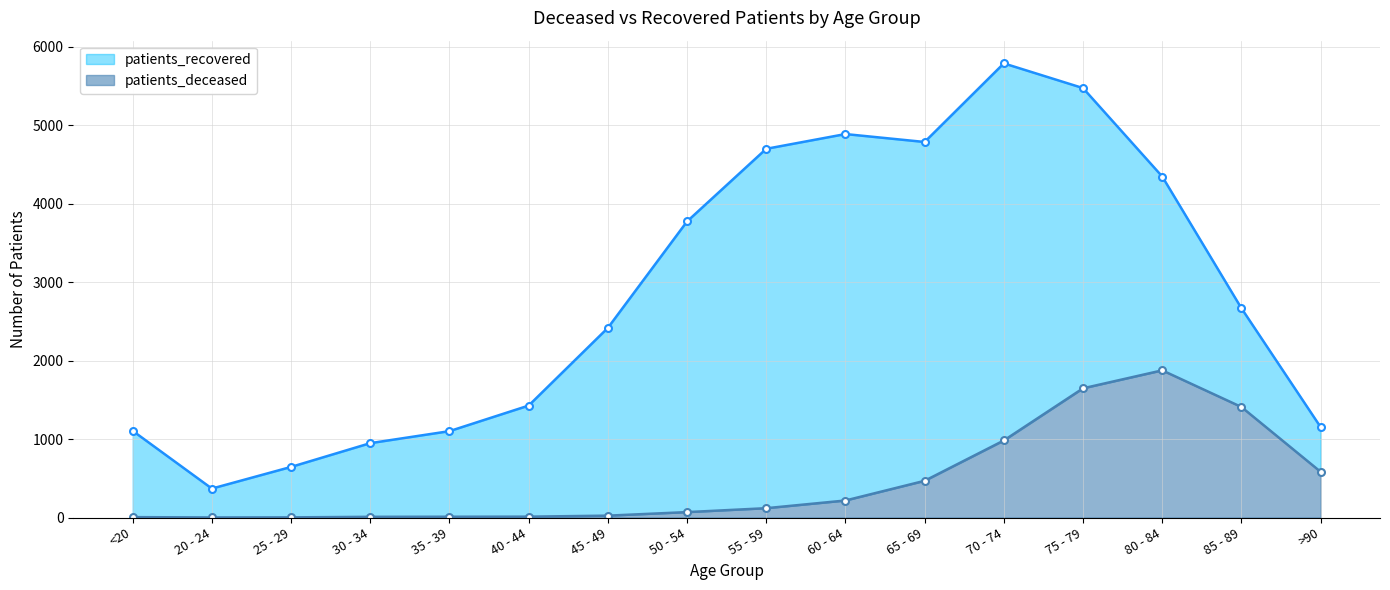

Reading left to right, extract all data points from this chart.

patients_deceased: <20=5	20 - 24=1	25 - 29=2	30 - 34=9	35 - 39=10	40 - 44=11	45 - 49=24	50 - 54=69	55 - 59=119	60 - 64=217	65 - 69=468	70 - 74=982	75 - 79=1647	80 - 84=1876	85 - 89=1409	>90=583
patients_recovered: <20=1105	20 - 24=369	25 - 29=645	30 - 34=948	35 - 39=1101	40 - 44=1427	45 - 49=2417	50 - 54=3774	55 - 59=4700	60 - 64=4888	65 - 69=4787	70 - 74=5789	75 - 79=5474	80 - 84=4347	85 - 89=2668	>90=1153